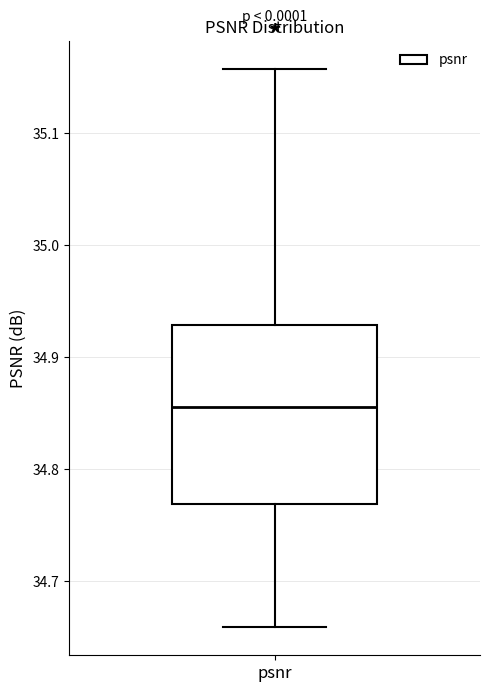

Read this box plot against the y-axis: the position of the median line, the range covered by the box, and the ends of both whiskers. The values are not printed on the chart, so give them approximately, as read against the axis.

median 34.86, box 34.77 to 34.93, whiskers 34.66 to 35.16